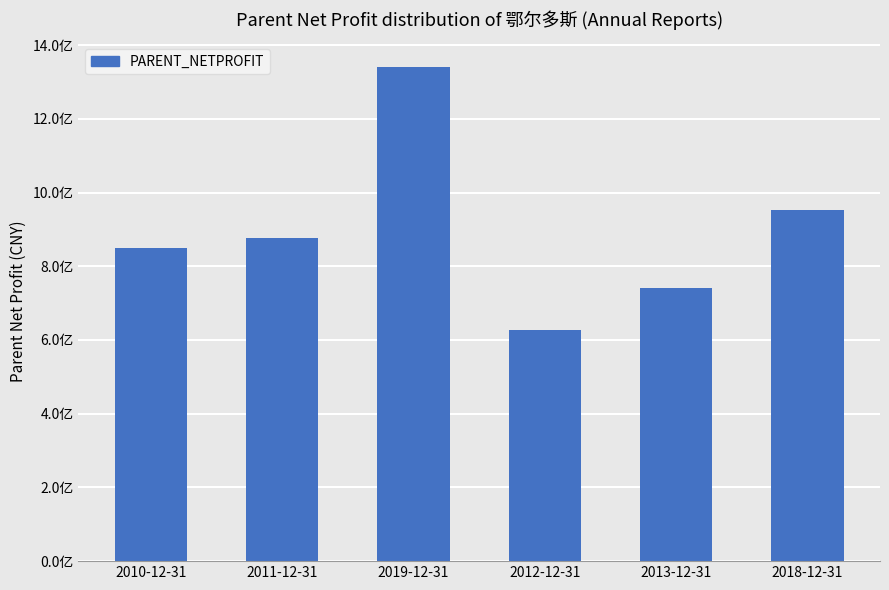

Rank the categories by value from highest to lowest.

2019-12-31, 2018-12-31, 2011-12-31, 2010-12-31, 2013-12-31, 2012-12-31